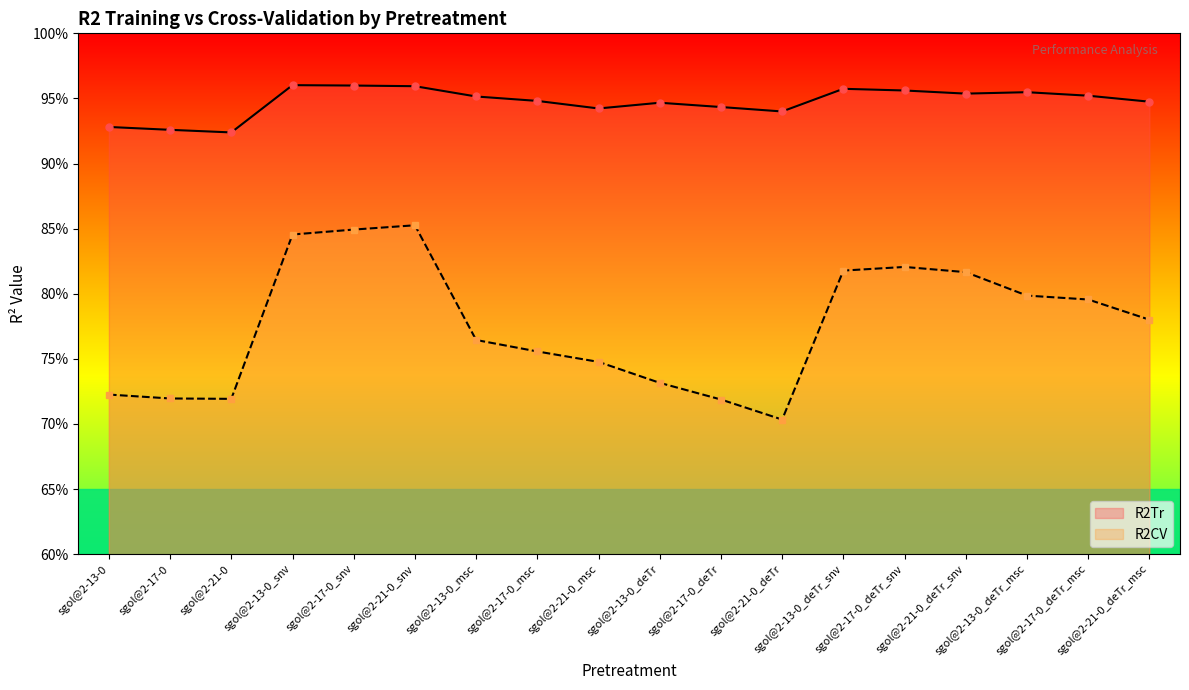

At how many categories does at least one series exceed 0?

18